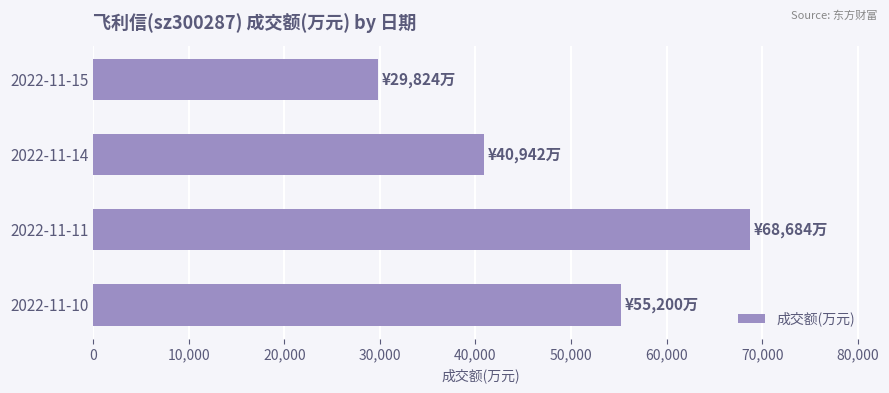

Between 2022-11-11 and 2022-11-10, which is larger?

2022-11-11